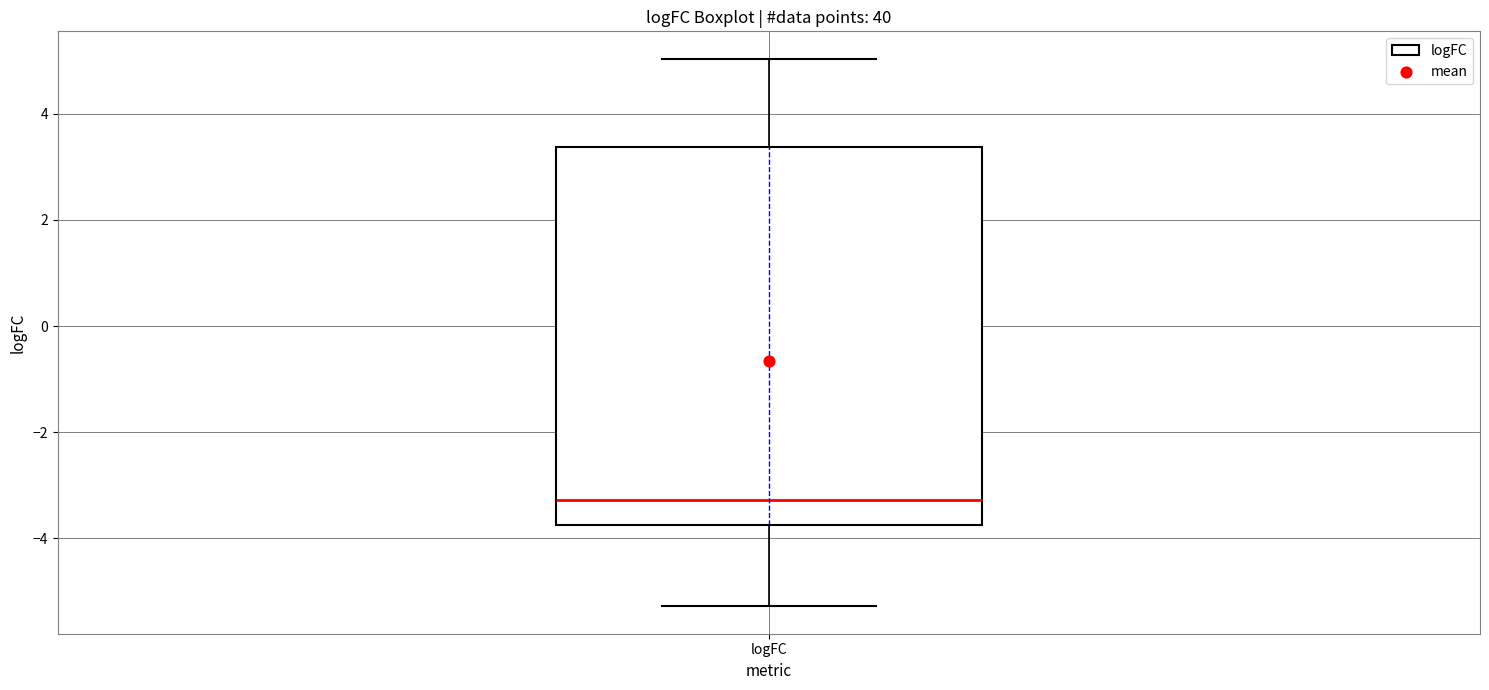

Transcribe this box plot: give where the median line is, the range the box spans, and where the two whiskers end, as read against the y-axis. The values are not printed on the chart, so give them approximately, as read against the axis.

median -3.2, box -3.8 to 3.4, whiskers -5.2 to 5.0